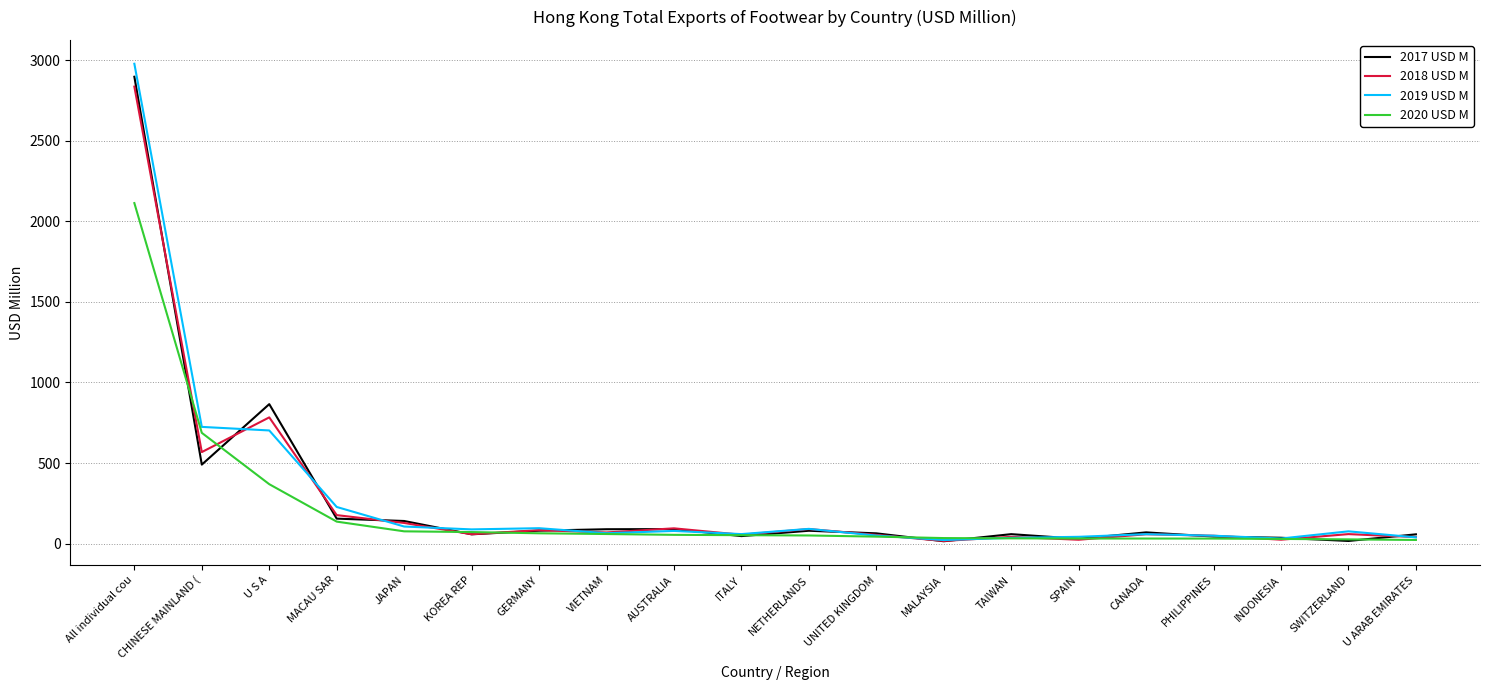

At which label does 2017 USD M reach its peak?

All individual cou